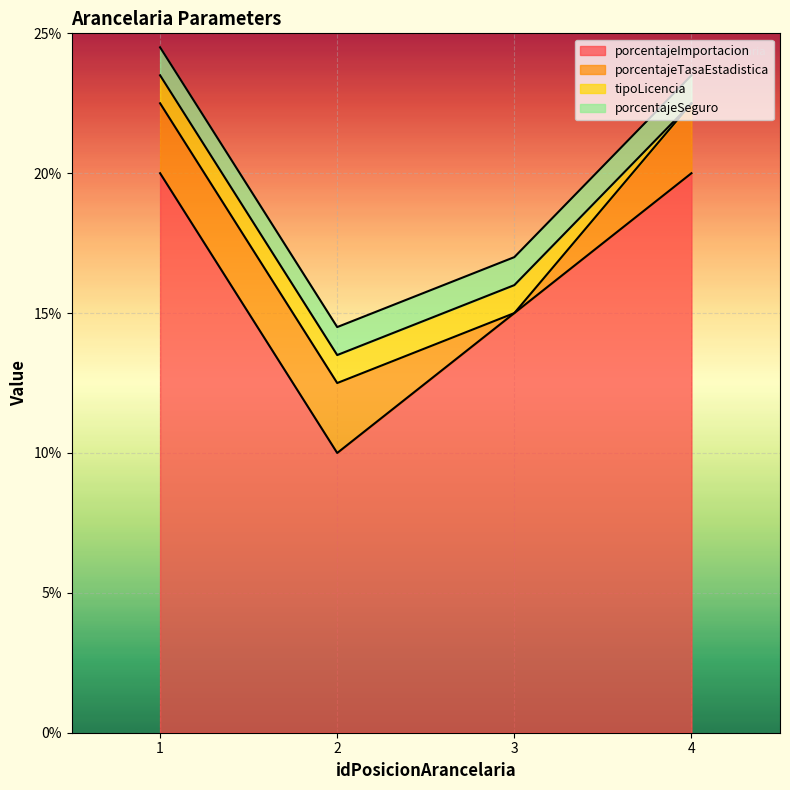

Reading right to left, transcribe all the data shown in this chart.

porcentajeImportacion: 20.0	15.0	10.0	20.0
porcentajeTasaEstadistica: 2.5	0.0	2.5	2.5
tipoLicencia: 0.0	1.0	1.0	1.0
porcentajeSeguro: 1.0	1.0	1.0	1.0